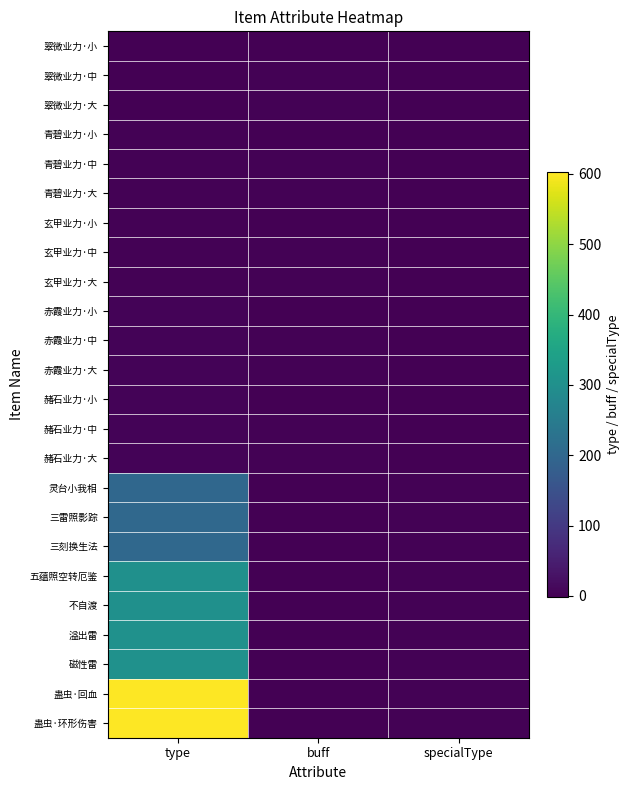

Reading left to right, extract all data points from this chart.

翠微业力·小: type=1	buff=1	specialType=1
翠微业力·中: type=1	buff=2	specialType=1
翠微业力·大: type=1	buff=3	specialType=1
青碧业力·小: type=2	buff=1	specialType=1
青碧业力·中: type=2	buff=2	specialType=1
青碧业力·大: type=2	buff=3	specialType=1
玄甲业力·小: type=3	buff=1	specialType=1
玄甲业力·中: type=3	buff=2	specialType=1
玄甲业力·大: type=3	buff=3	specialType=1
赤霞业力·小: type=5	buff=1	specialType=1
赤霞业力·中: type=5	buff=2	specialType=1
赤霞业力·大: type=5	buff=3	specialType=1
赭石业力·小: type=6	buff=1	specialType=1
赭石业力·中: type=6	buff=2	specialType=1
赭石业力·大: type=6	buff=3	specialType=1
灵台小我相: type=201	buff=-1	specialType=2
三雷照影踪: type=202	buff=-1	specialType=2
三刻换生法: type=203	buff=-1	specialType=2
五蕴照空转厄鉴: type=301	buff=-1	specialType=2
不自渡: type=302	buff=-1	specialType=2
溢出雷: type=303	buff=-1	specialType=2
磁性雷: type=304	buff=-1	specialType=2
蛊虫·回血: type=601	buff=-1	specialType=2
蛊虫·环形伤害: type=602	buff=-1	specialType=2